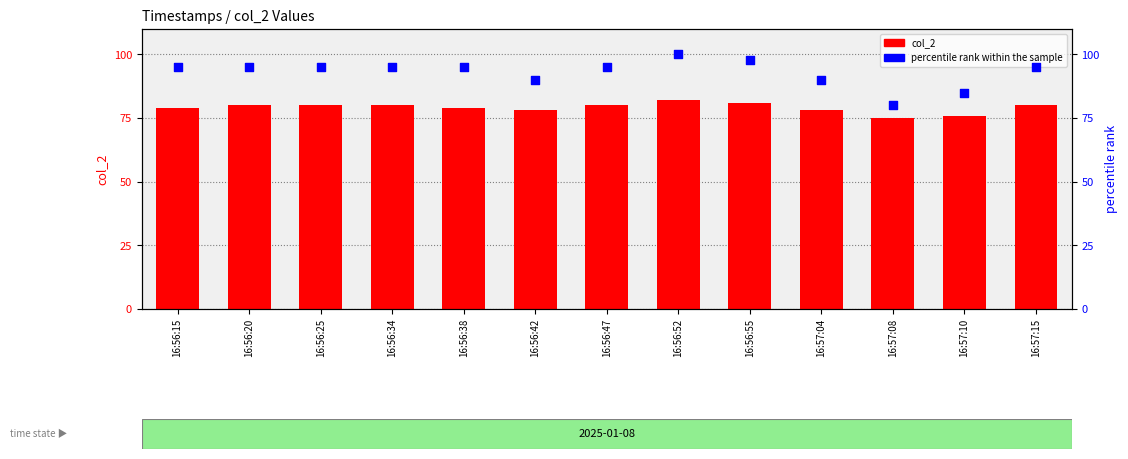

What are all the series names shown in the legend?

col_2, percentile rank within the sample